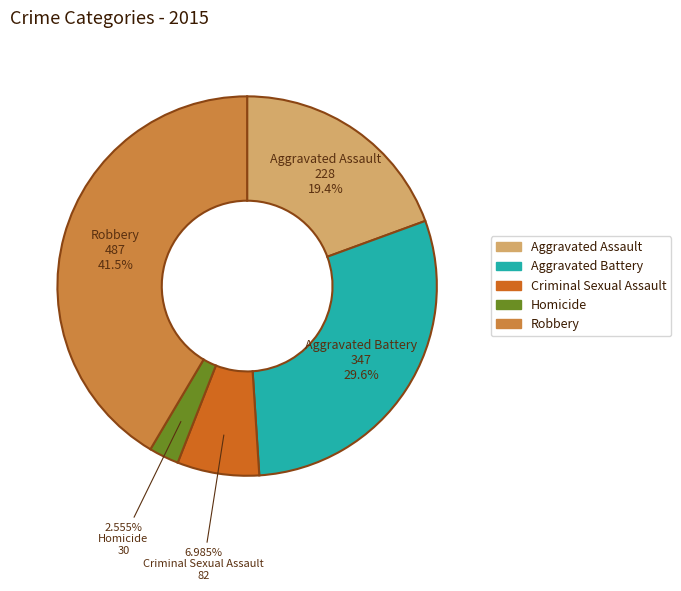

Does Criminal Sexual Assault represent more than half of the total?

No